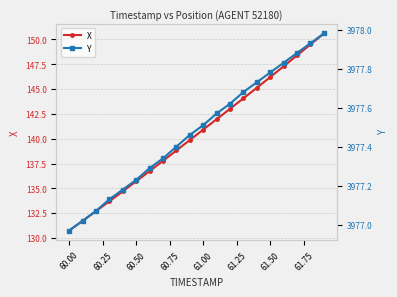

True or false: X and Y cross at least once.

False